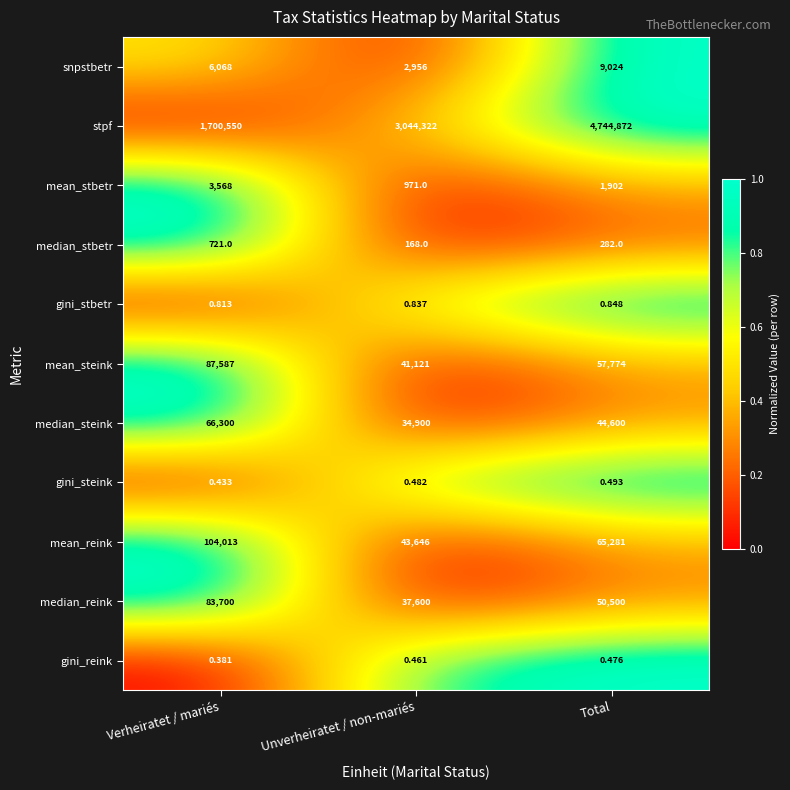

Which series has the largest range (max minus min)?

stpf